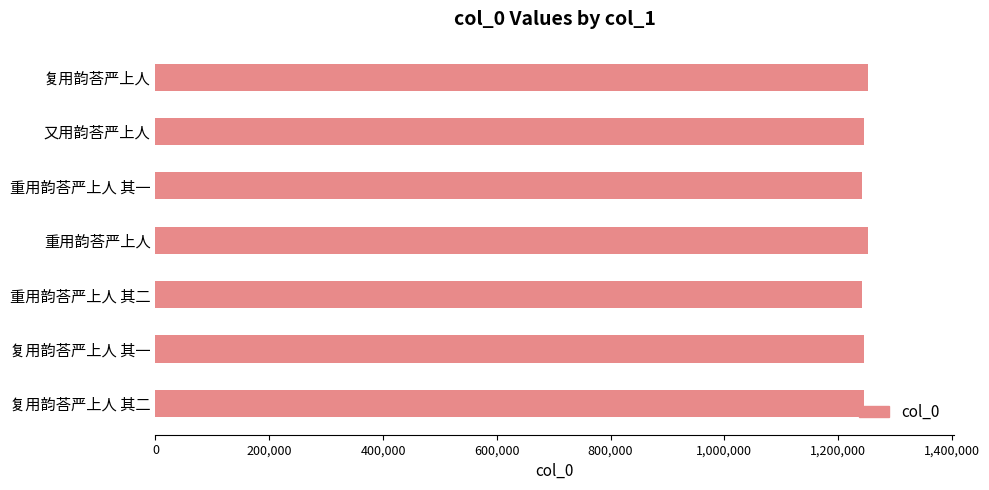

What is the greatest value displayed?

1252946